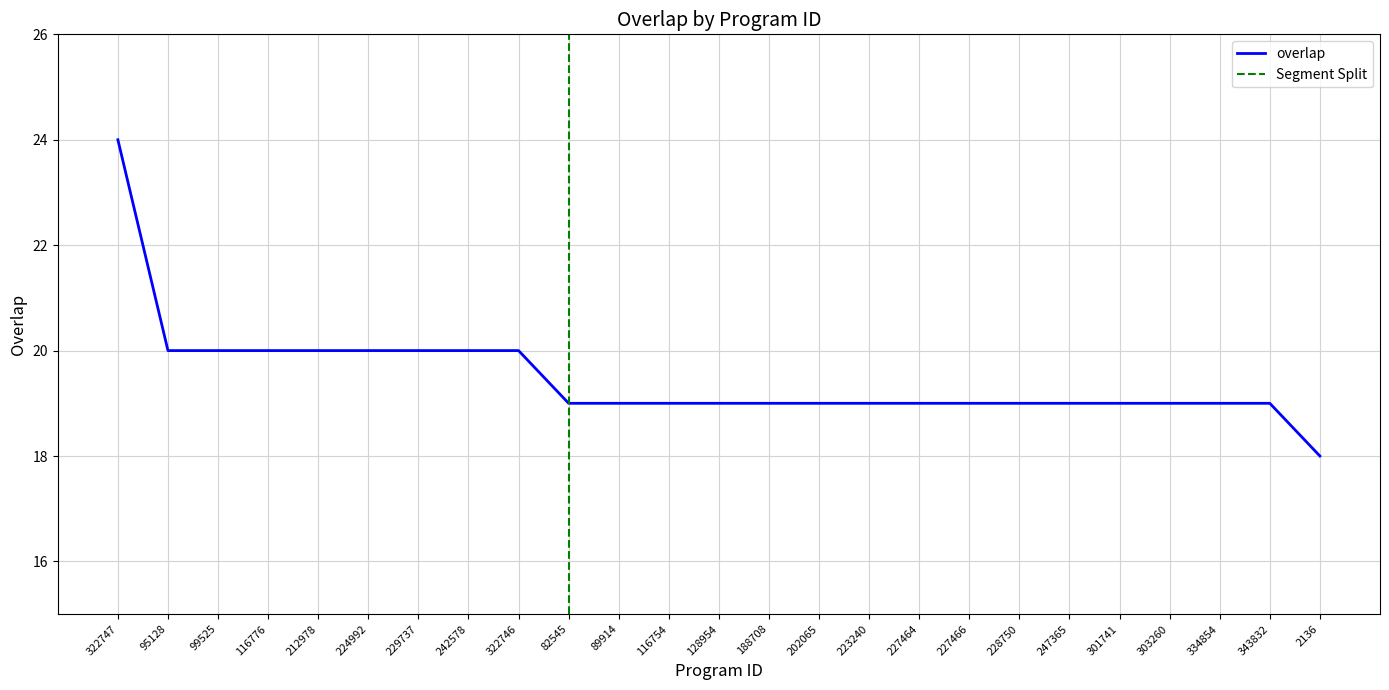

Which has a higher value, 202065 or 128954?

202065